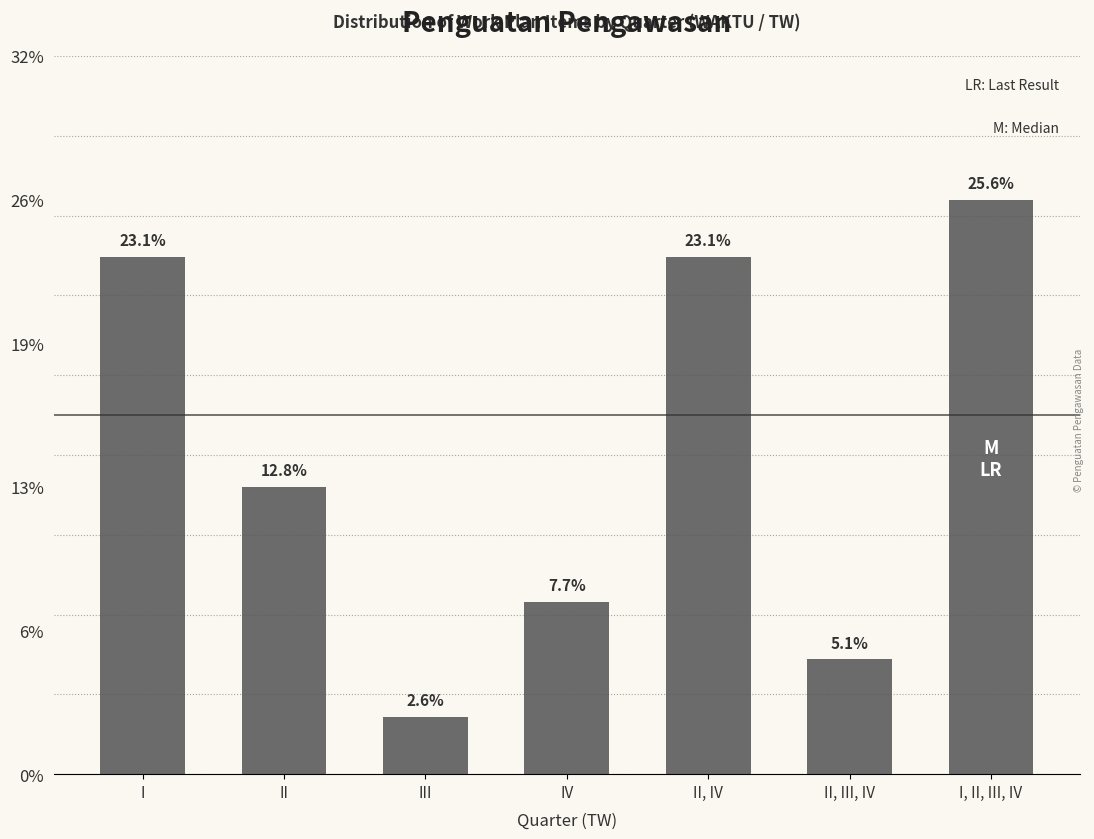

What is the ratio of the value at III to the value at II?

0.2